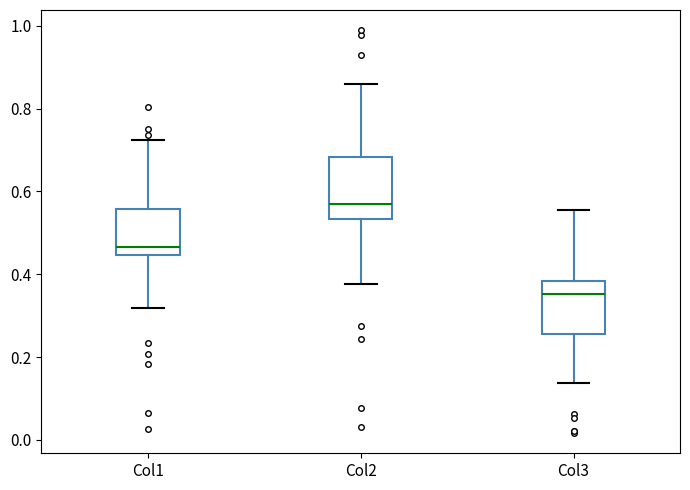

Which box has the lowest median line?

Col3